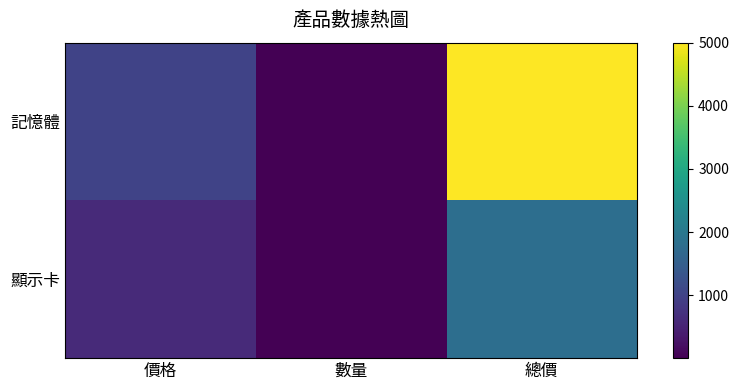

At which category is the sum across all series the highest?

總價